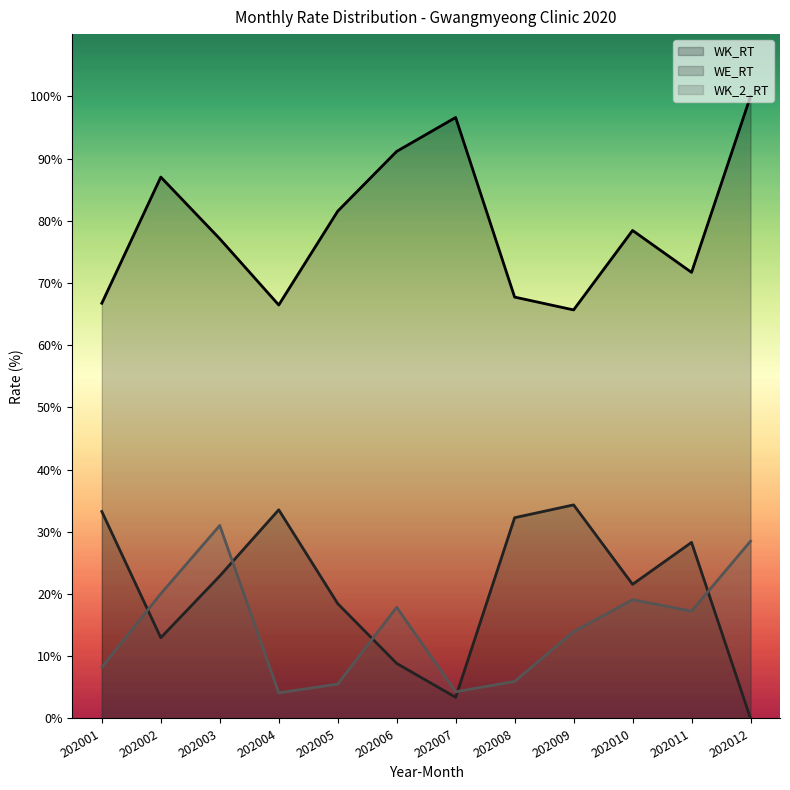

How many values in WE_RT are above zero?

11